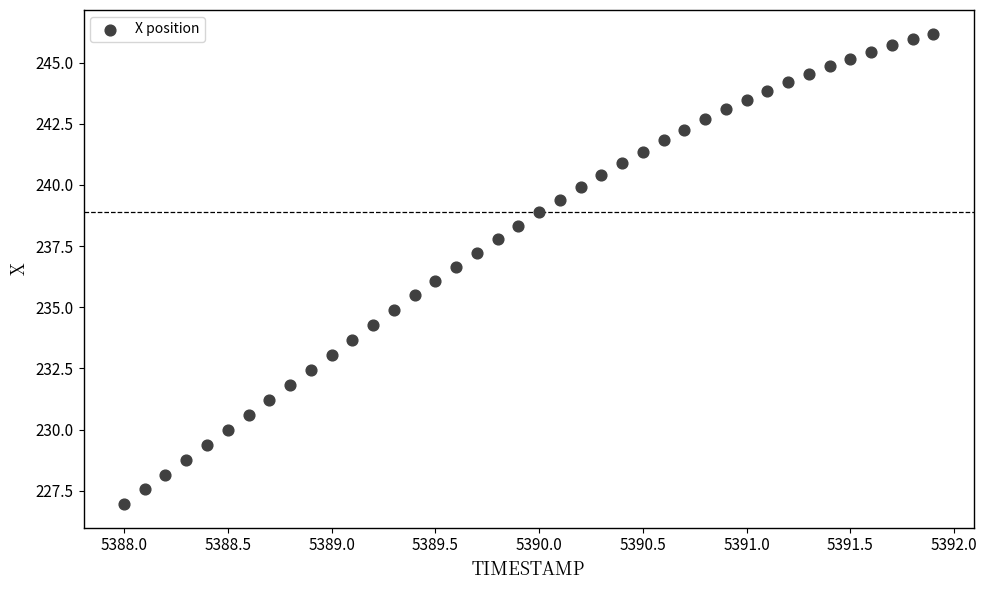

What is the range of X values (max minus min)?

3.9